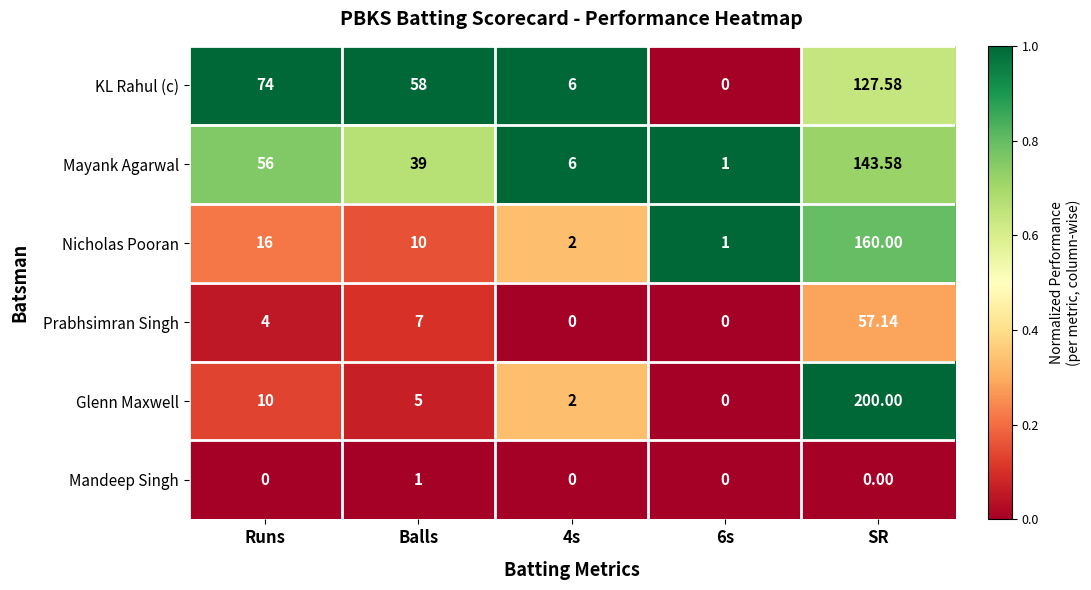

Where is Nicholas Pooran nearest to the value 80?

Runs